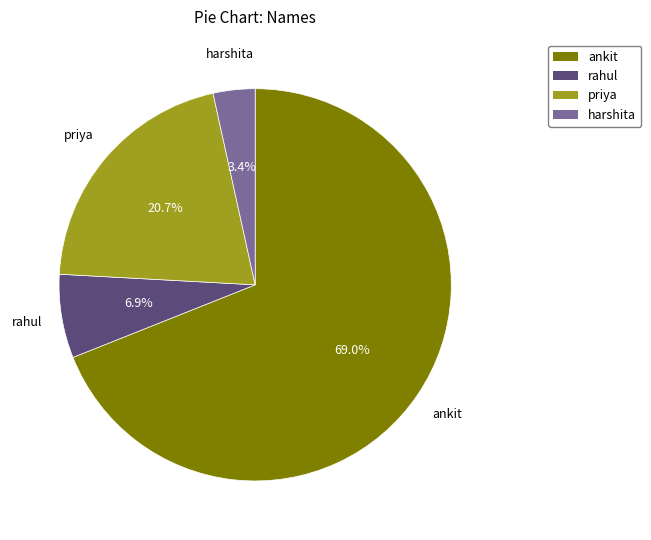

Which has a higher value, harshita or rahul?

rahul